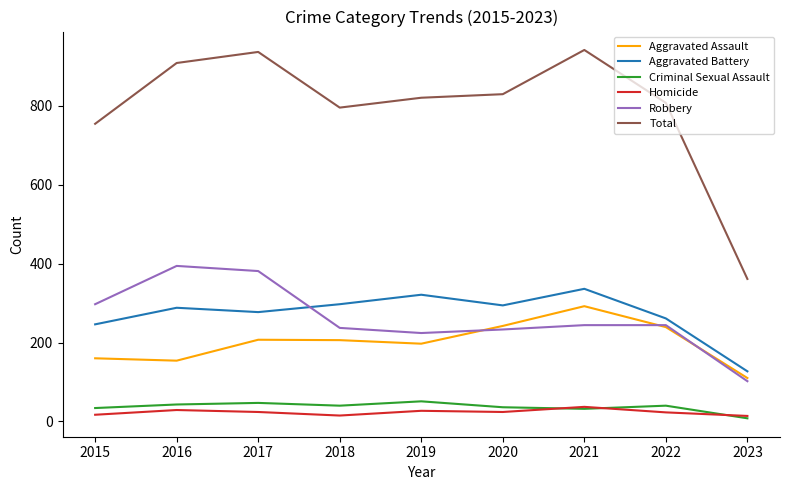

Is the value of Homicide at 2017 greater than the value of Aggravated Battery at 2020?

No